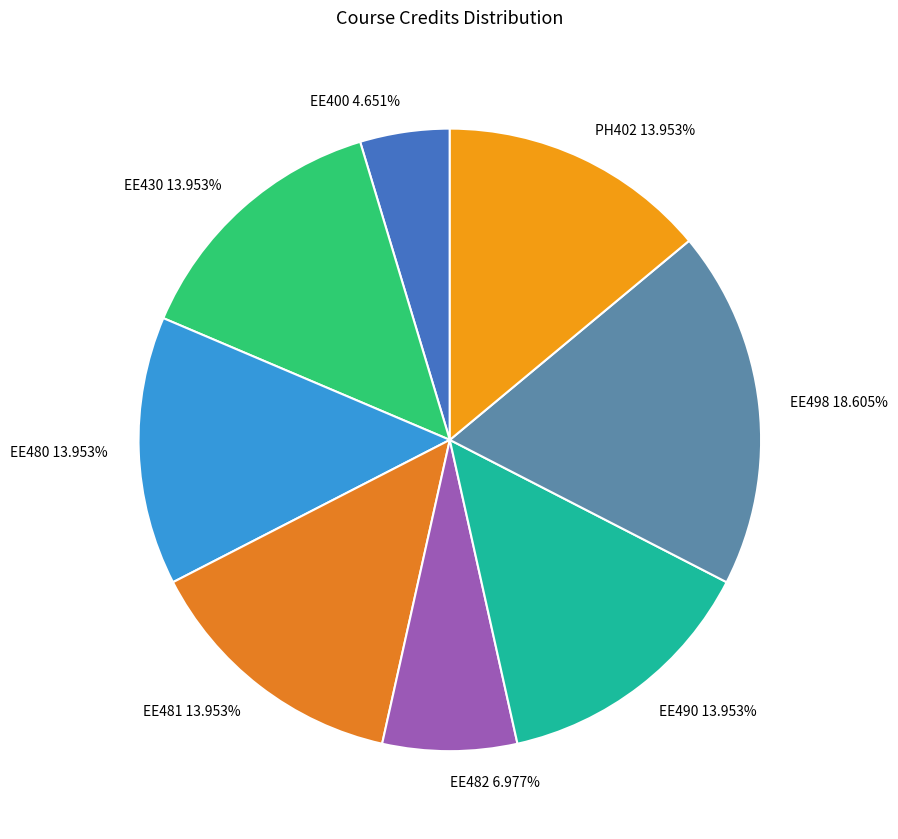

Which category has the smallest portion of the pie?

EE400